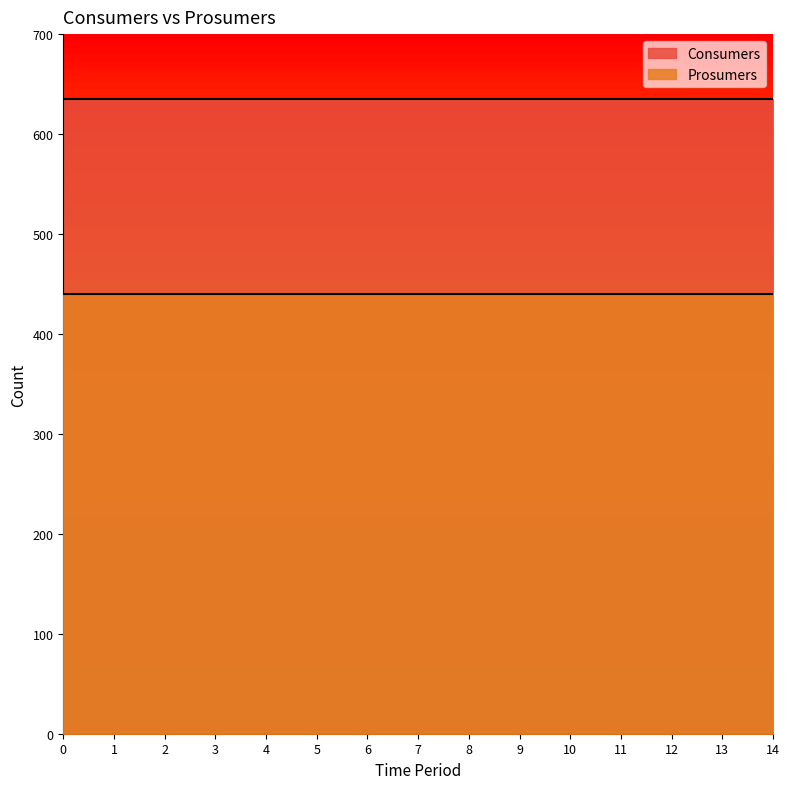

How many series are shown in this chart?

2